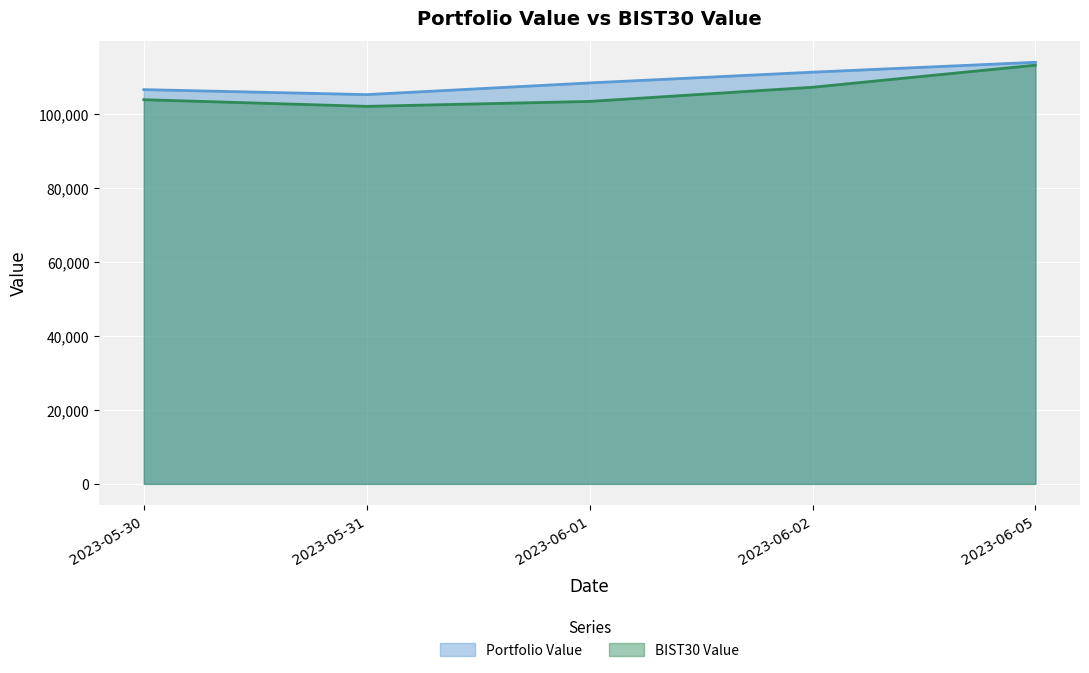

What are all the series names shown in the legend?

Portfolio Value, BIST30 Value